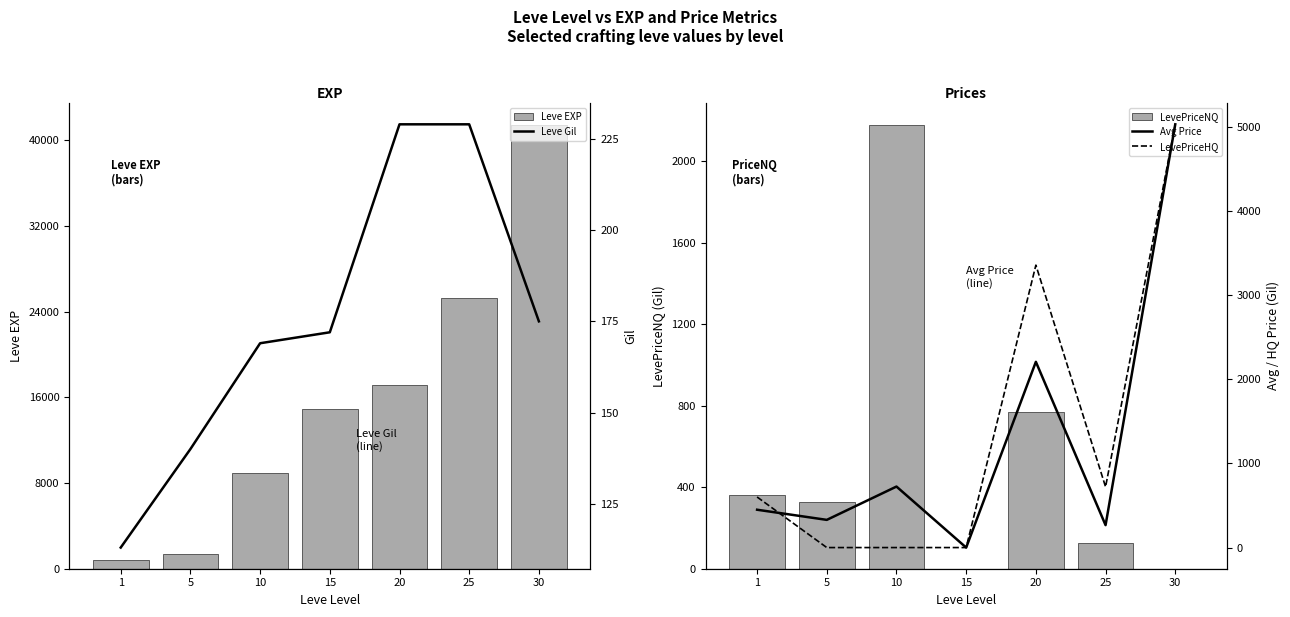

Where is Avg Price nearest to the value 2516?

20